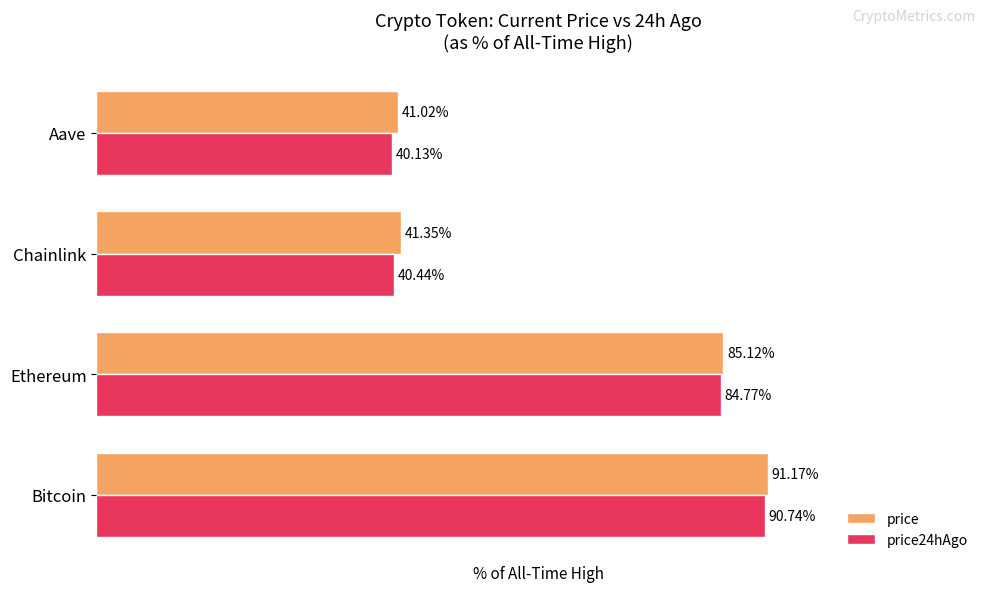

At which category is the sum across all series the highest?

Bitcoin